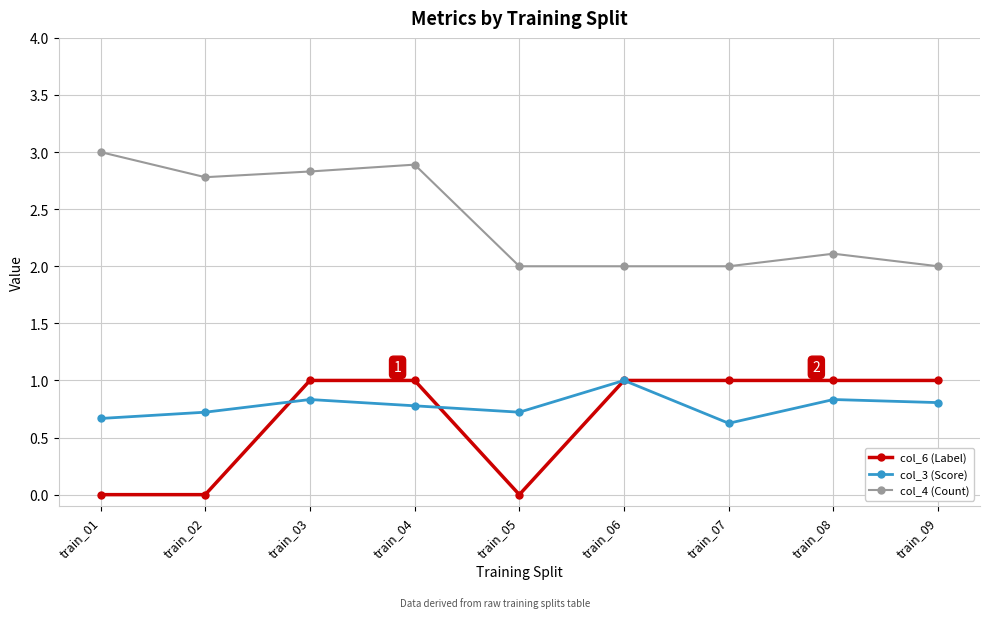

Rank the series at train_09 from highest to lowest value.

col_4 (Count), col_6 (Label), col_3 (Score)